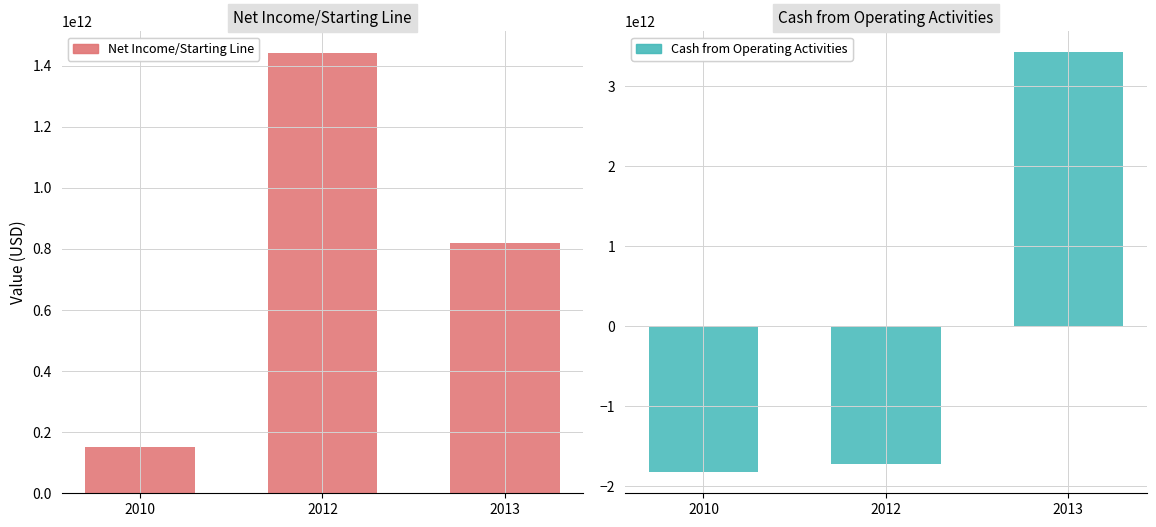

List the series in order of their overall mean, lowest first.

Cash from Operating Activities, Net Income/Starting Line